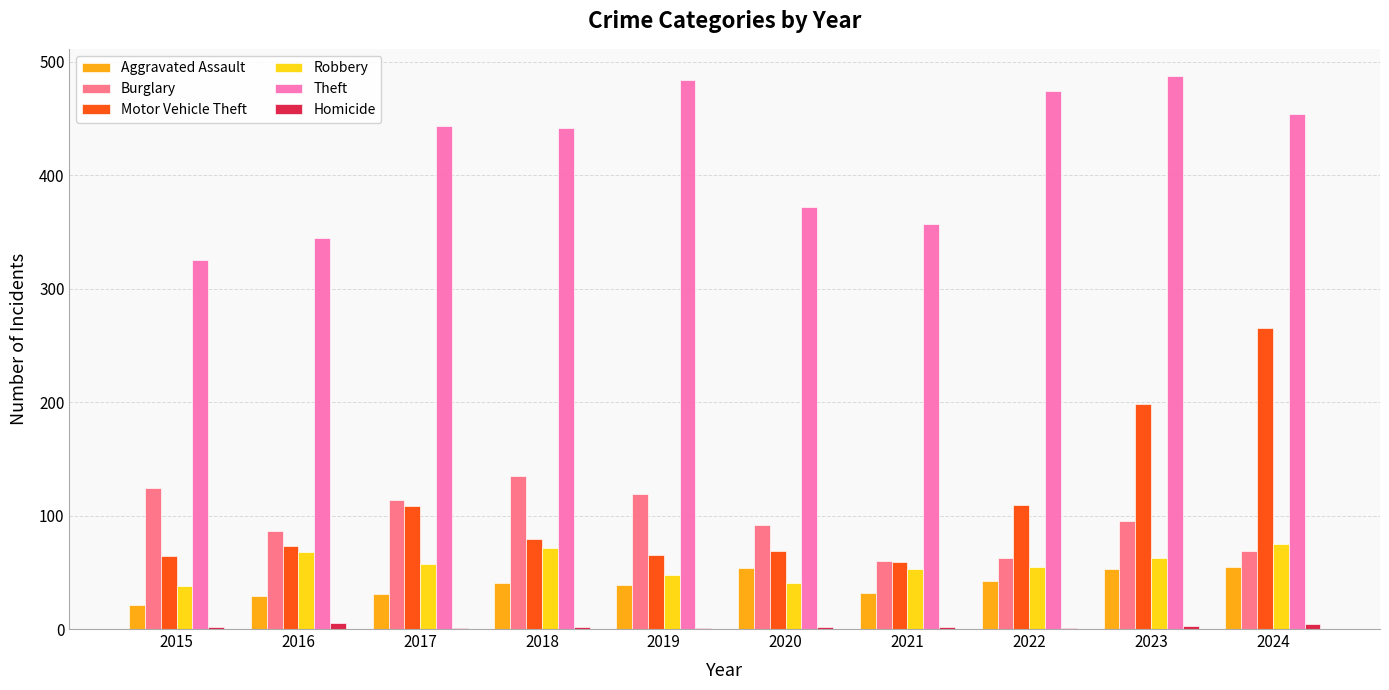

True or false: Burglary has a value of 69 at 2024.

True